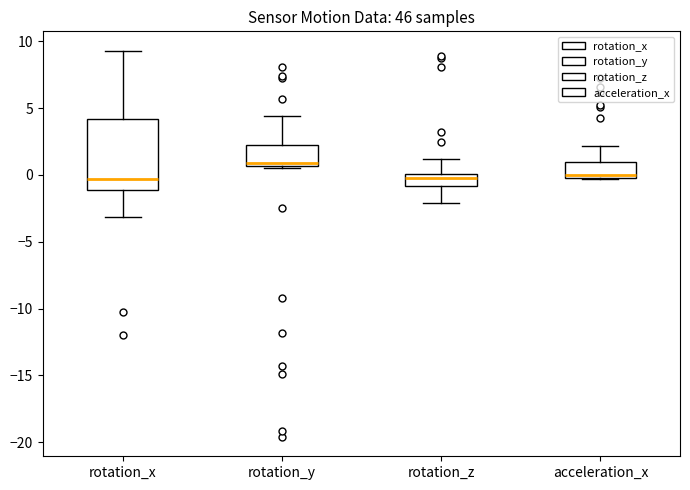

Reading left to right, read every box against the y-axis: the position of its median line, the range the box covers, and the ends of its whiskers. The values are not printed on the chart, so give them approximately, as read against the axis.

rotation_x: median -0.5, box -1.0 to 4.0, whiskers -3.0 to 9.5
rotation_y: median 1.0, box 0.5 to 2.0, whiskers 0.5 (just below the box's lower edge) to 4.5
rotation_z: median -0.5, box -1.0 to 0.0, whiskers -2.0 to 1.0
acceleration_x: median 0.0 (just above the box's lower edge), box 0.0 to 1.0, whiskers -0.5 to 2.0